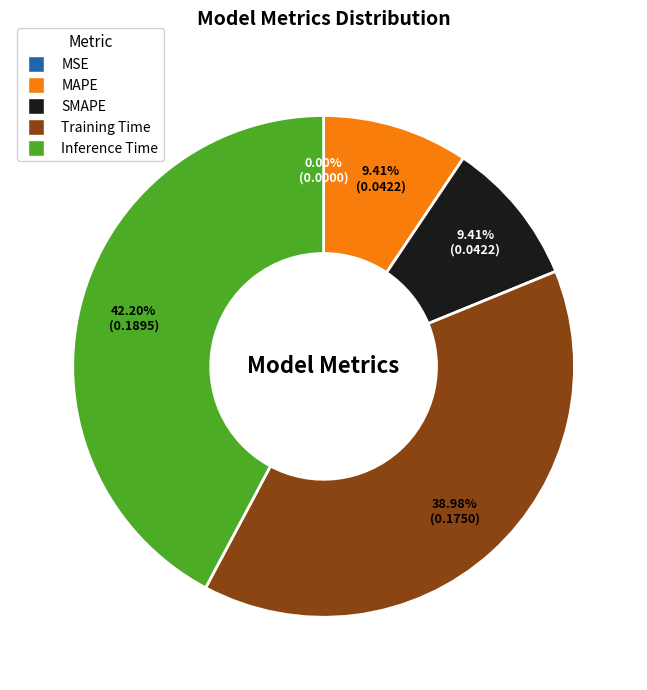

Is the sum of SMAPE and Training Time greater than half?

No